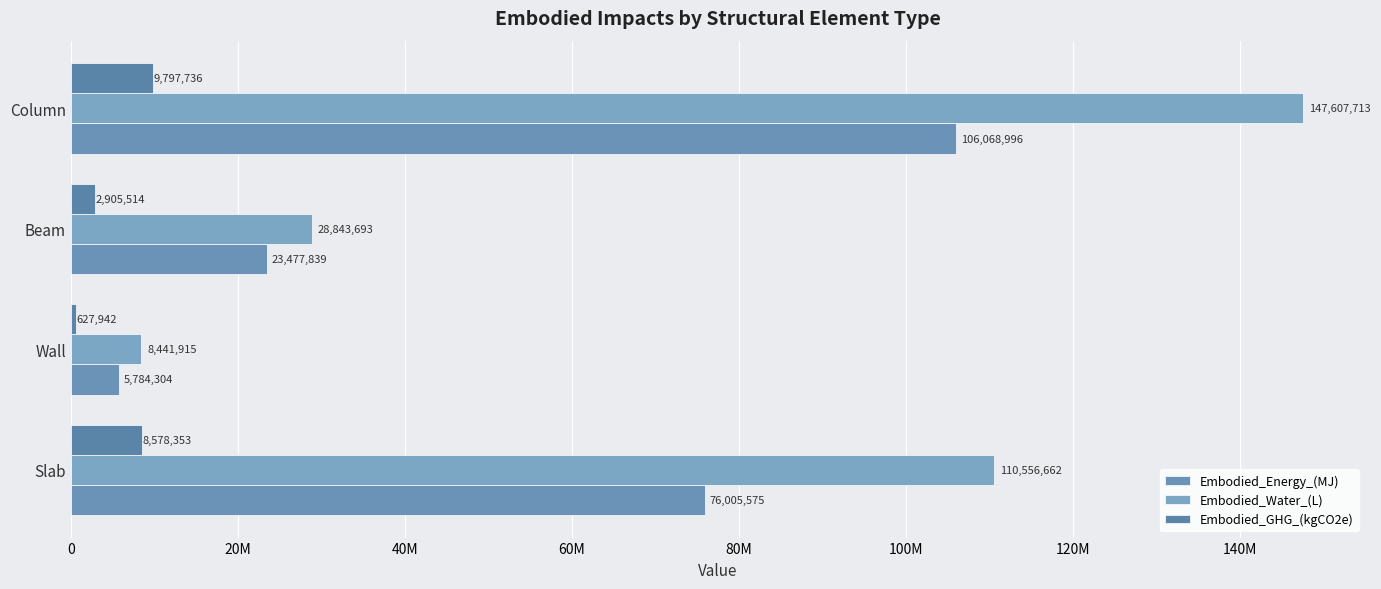

Rank the series by their average value, from highest to lowest.

Embodied_Water_(L), Embodied_Energy_(MJ), Embodied_GHG_(kgCO2e)